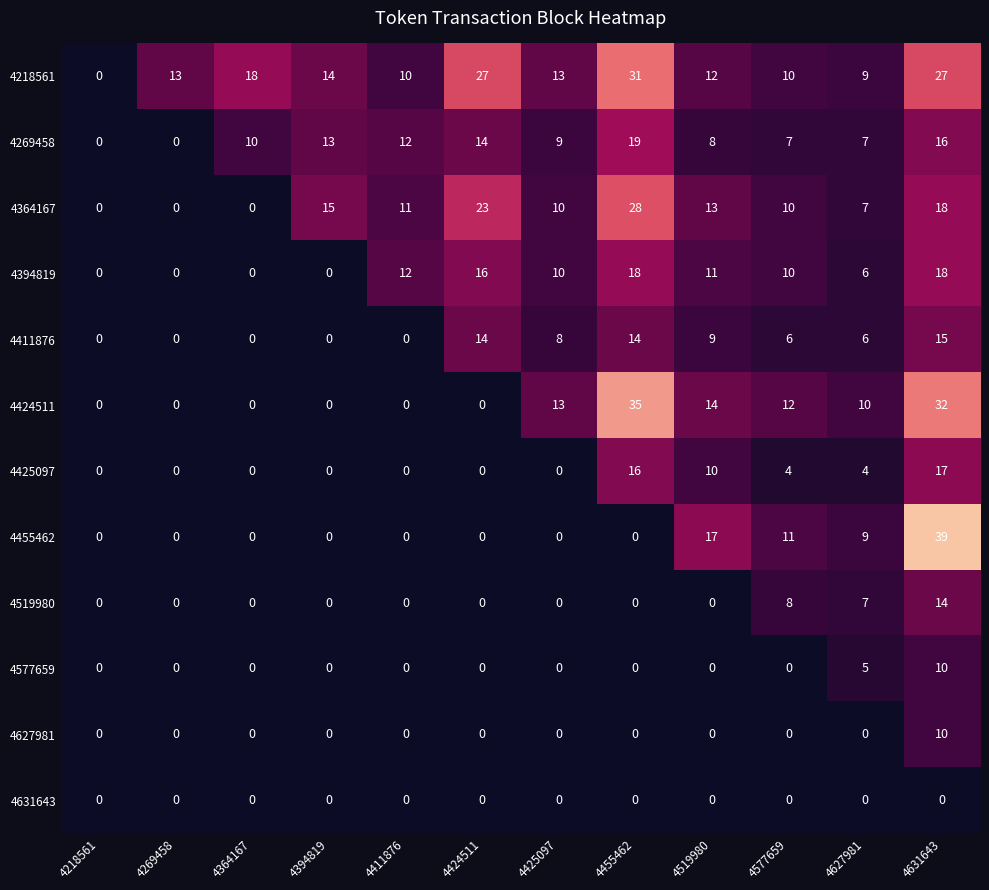

The 4425097 series shows 0 at 4411876. True or false?

True